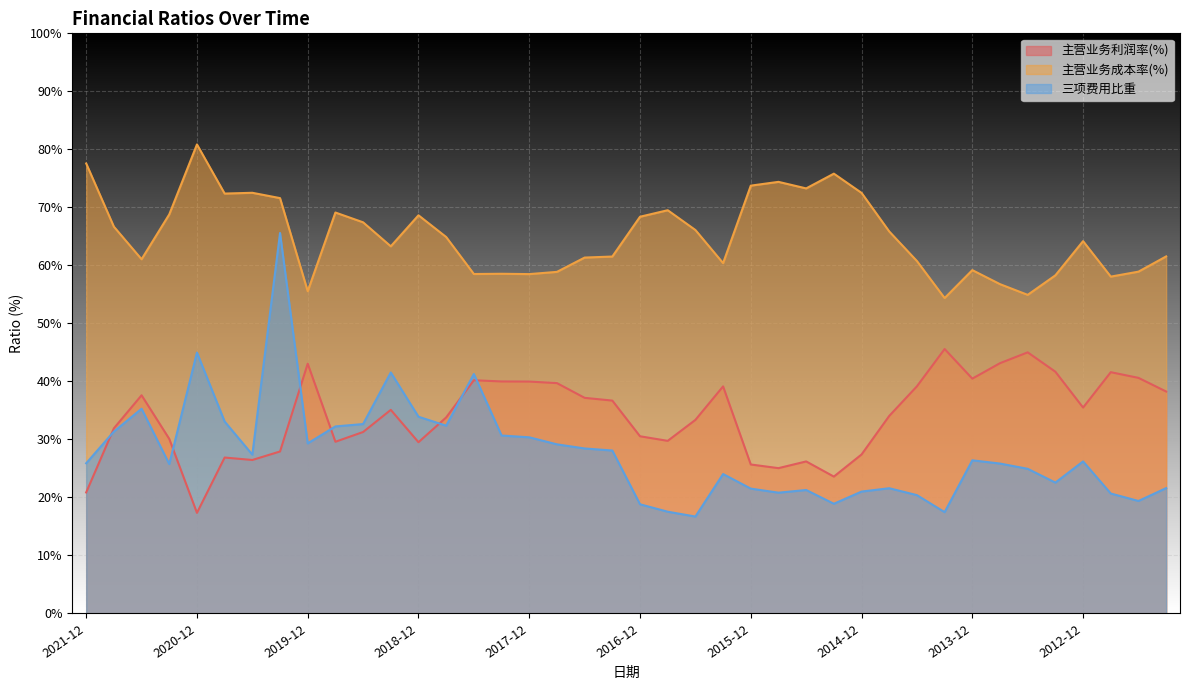

Which series has the largest total across all categories?

主营业务成本率(%)